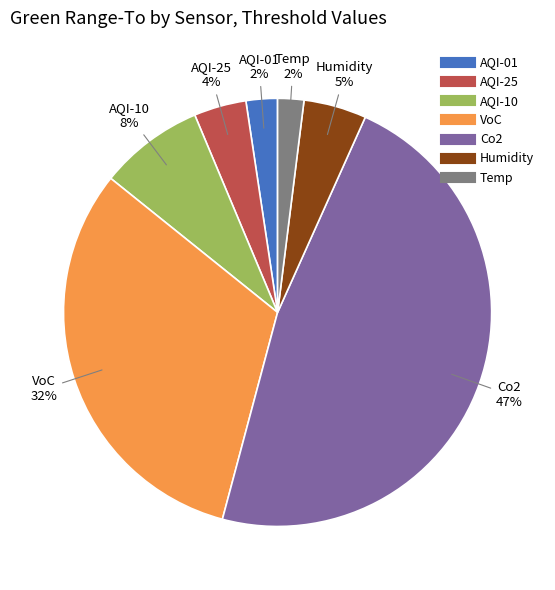

To the nearest percent, what is the average slice percentage?

14%